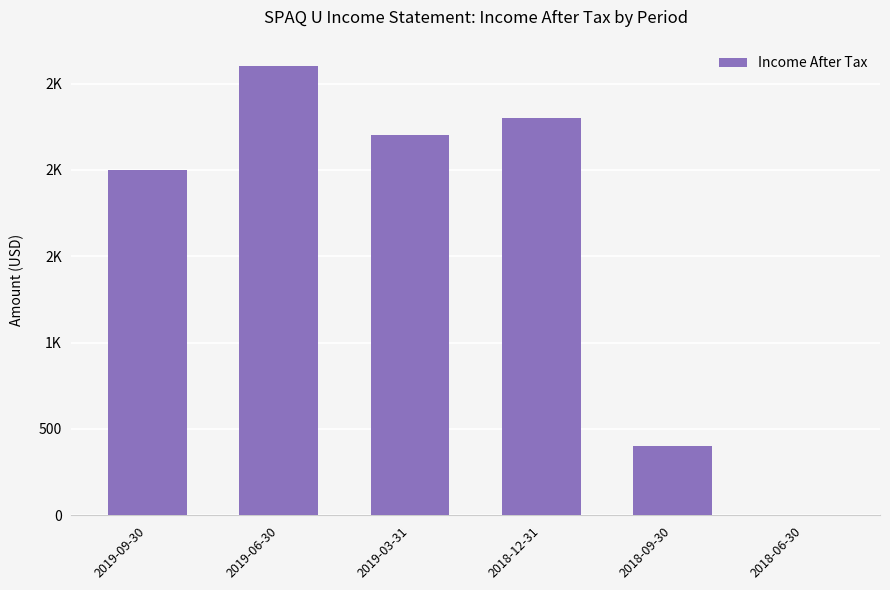

Reading right to left, extract all data points from this chart.

0	400	2300	2200	2600	2000